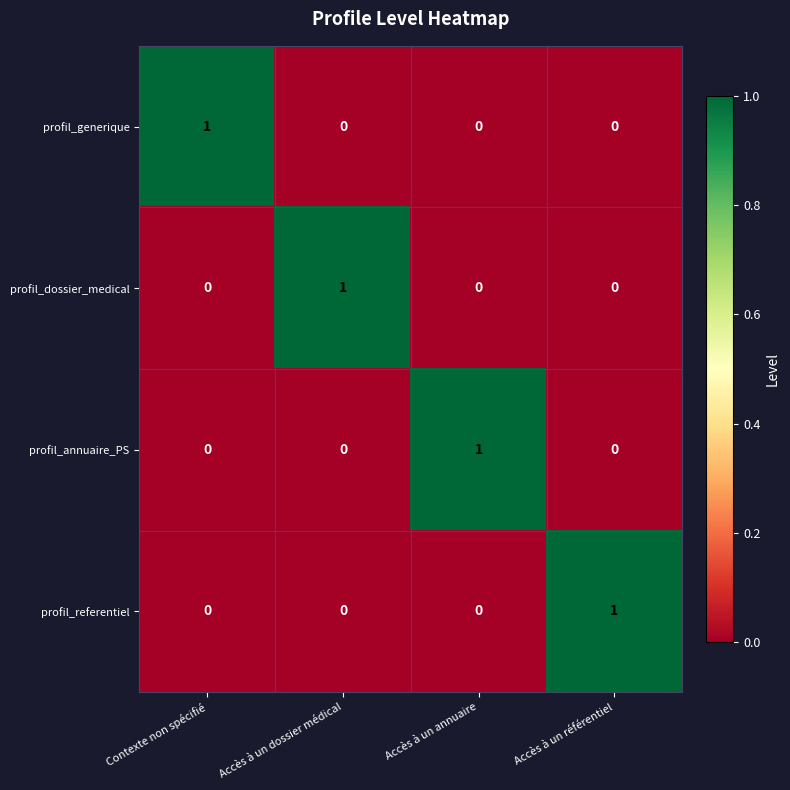

What is the spread (max minus min) of values at Accès à un référentiel?

1